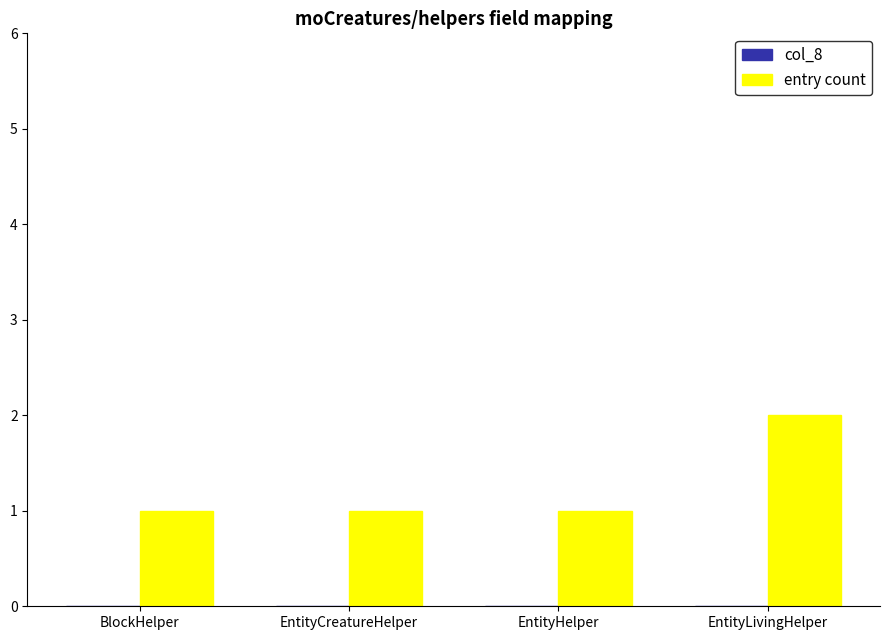

What is the sum of all values?

5